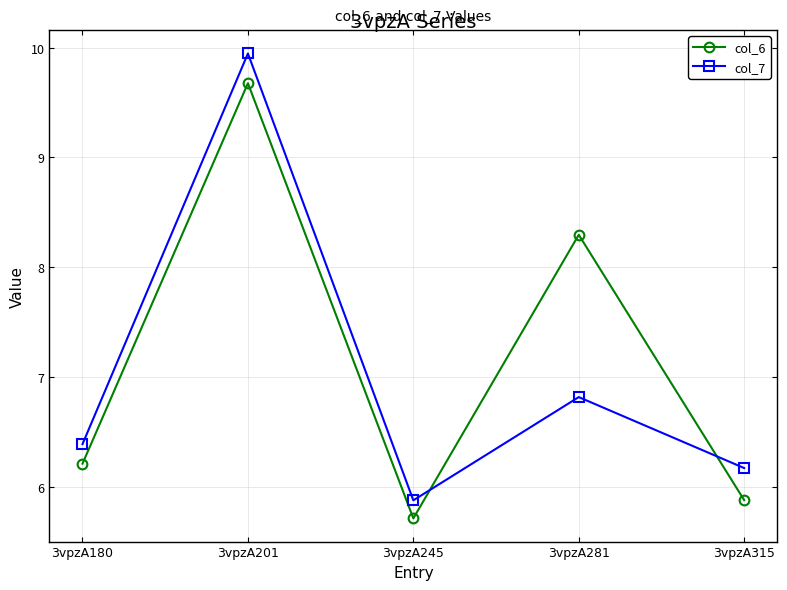

At how many categories does at least one series exceed 6?

4